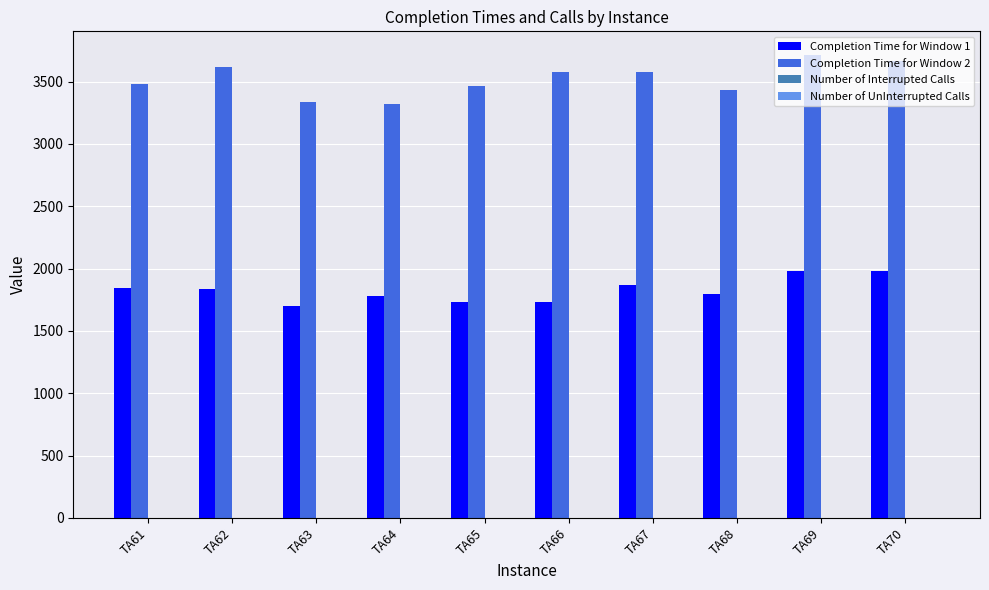

How many groups of bars are there?

10